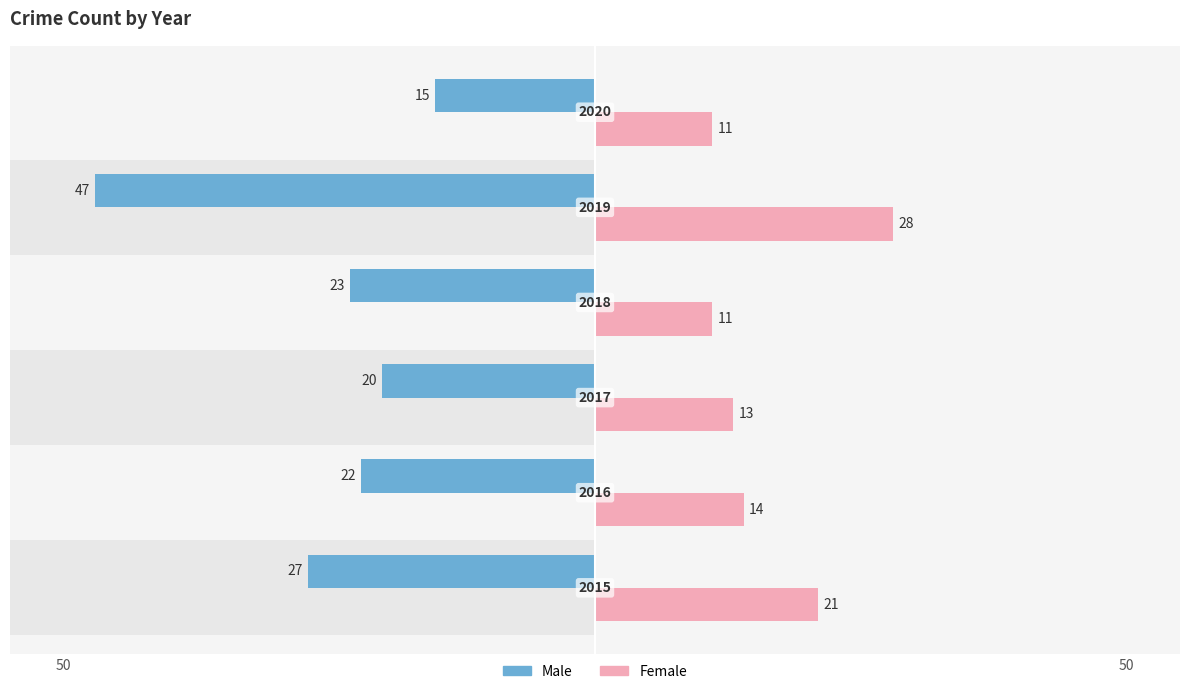

How many data points in Female are less than 14?

3